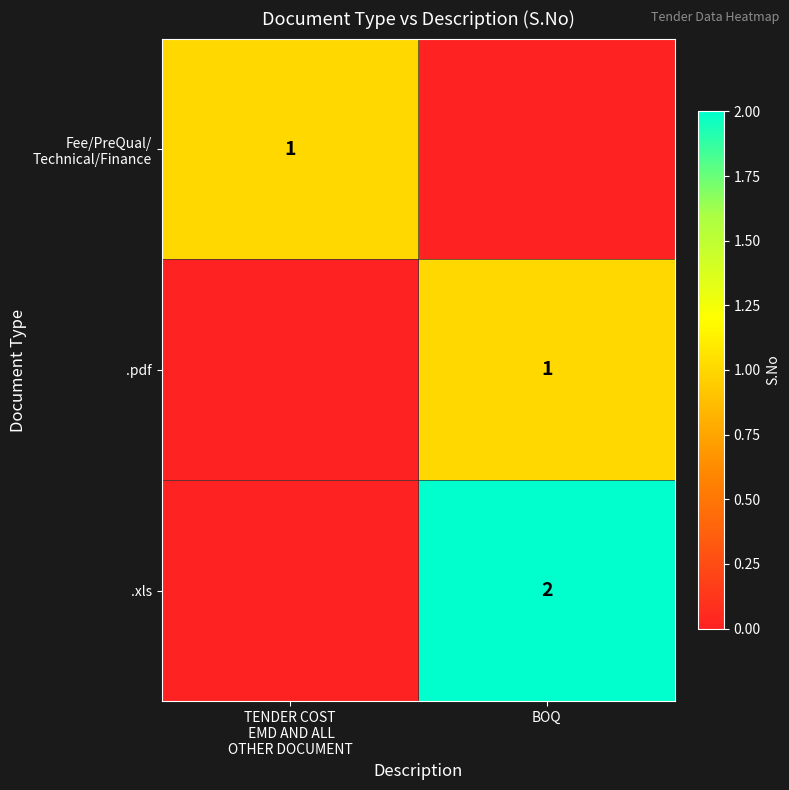

True or false: .pdf has a value of 1 at BOQ.

True